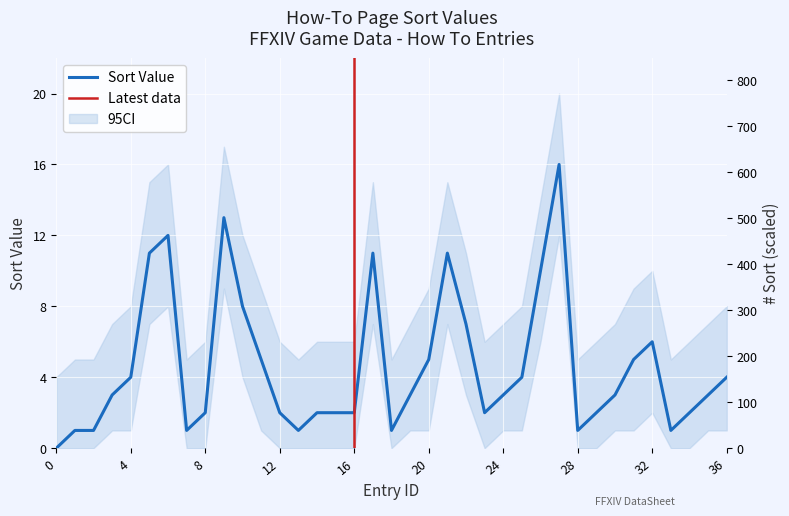

Reading left to right, extract all data points from this chart.

0	1	1	3	4	11	12	1	2	13	8	5	2	1	2	2	2	11	1	3	5	11	7	2	3	4	10	16	1	2	3	5	6	1	2	3	4